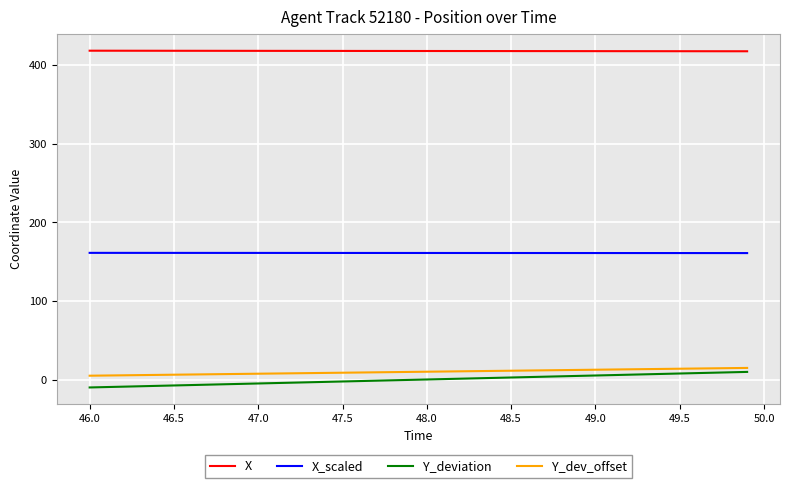

How many values in the X_scaled series are below 161?

12